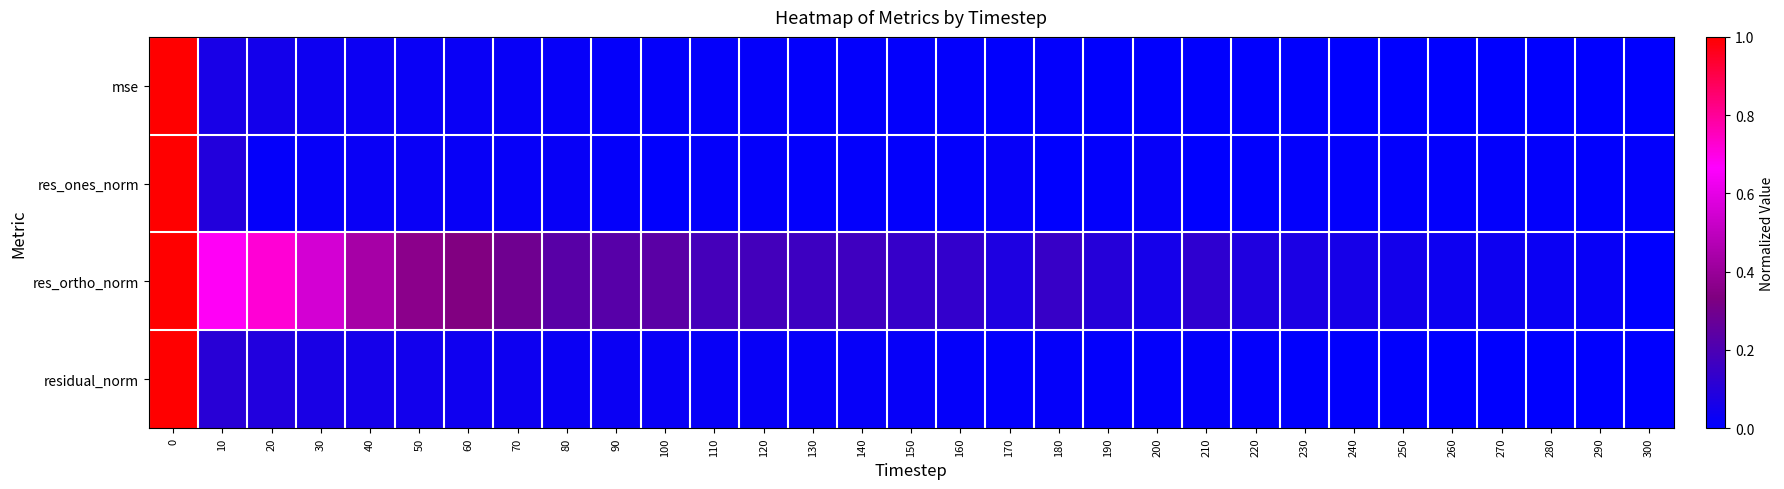

How many data points does each series have?

31